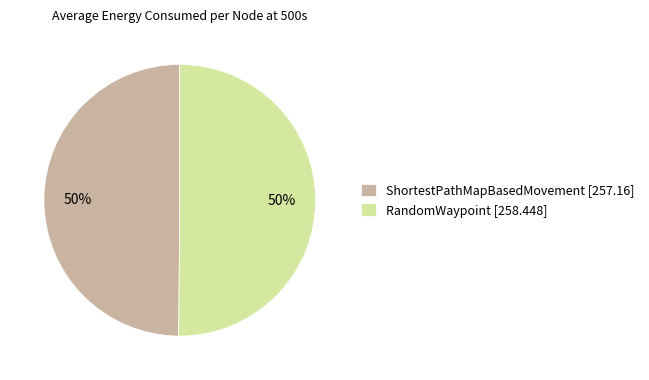

What is the ratio of the value at RandomWaypoint [258.448] to the value at ShortestPathMapBasedMovement [257.16]?

1.0